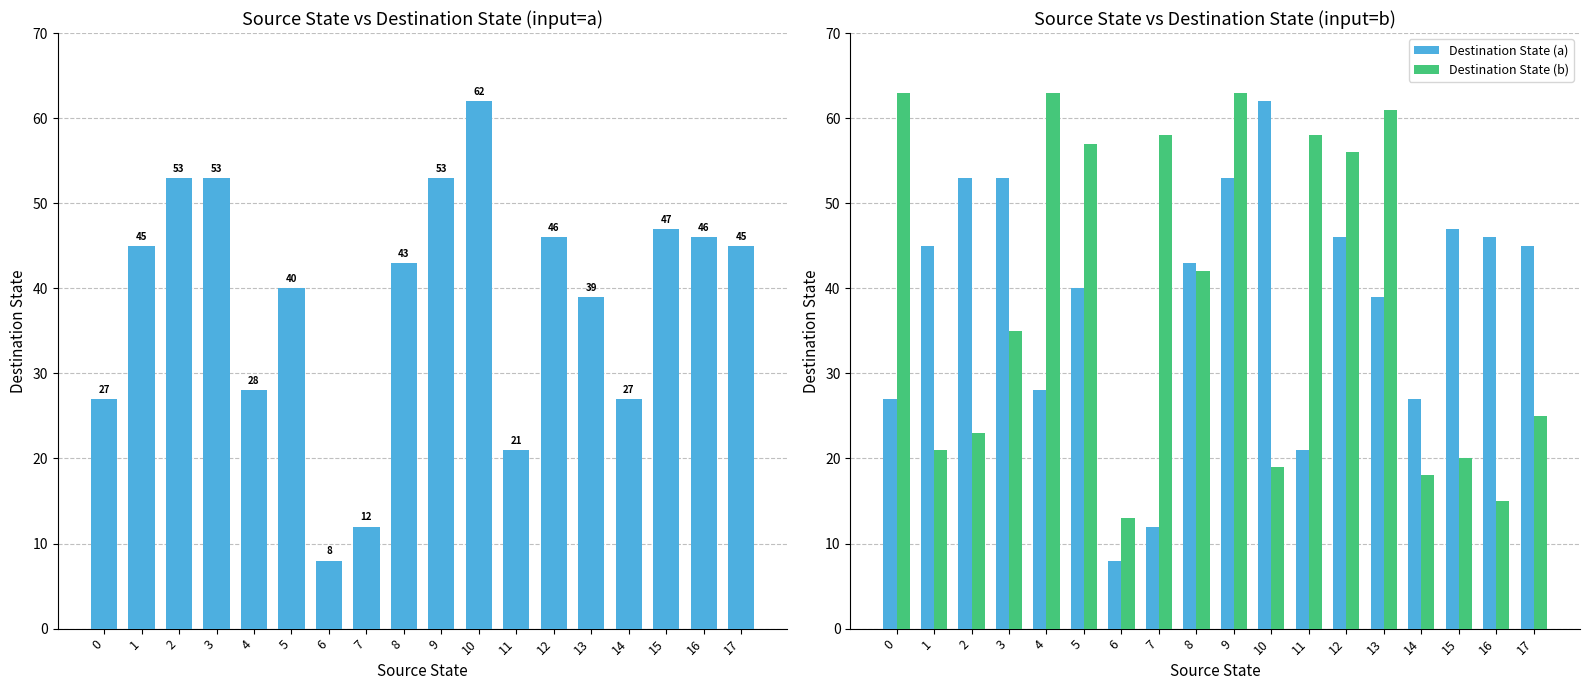

At which category is the sum across all series the highest?

9